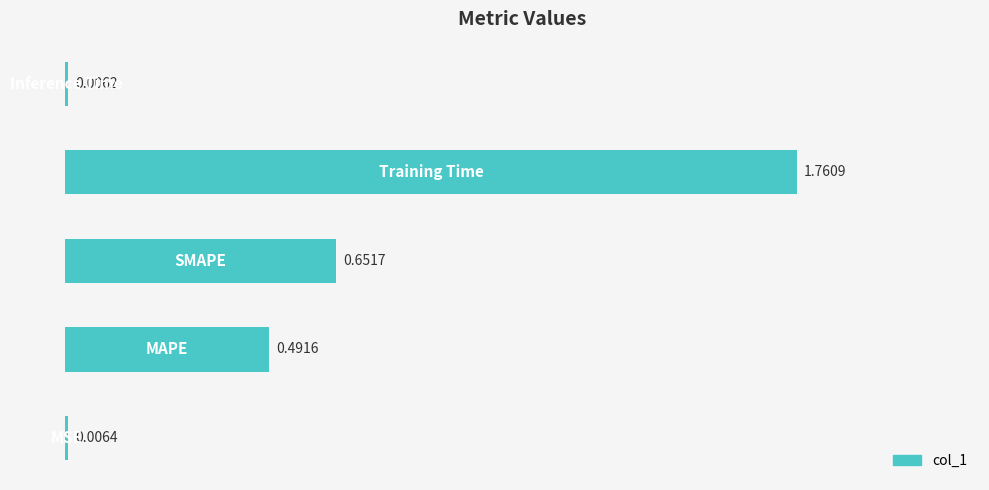

What is the sum of all values?

2.9